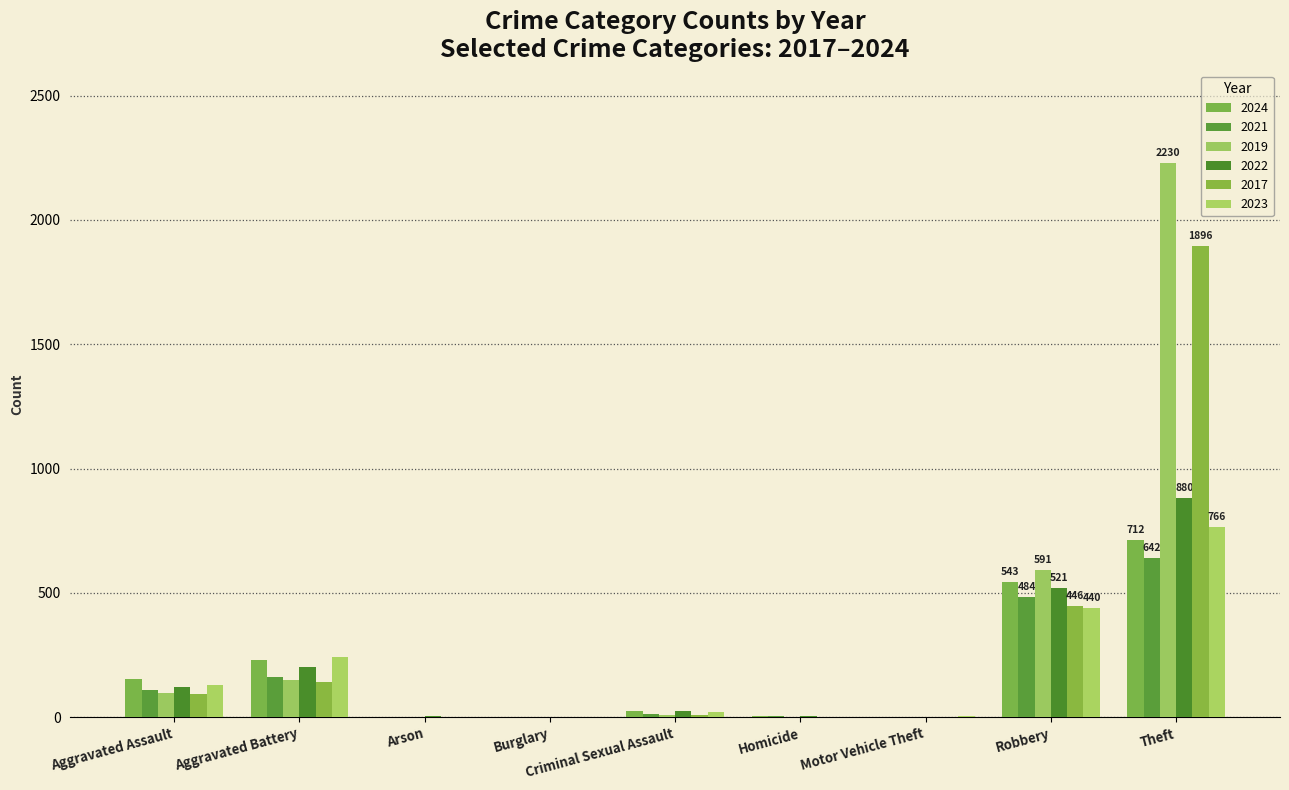

Which series has the largest range (max minus min)?

2019